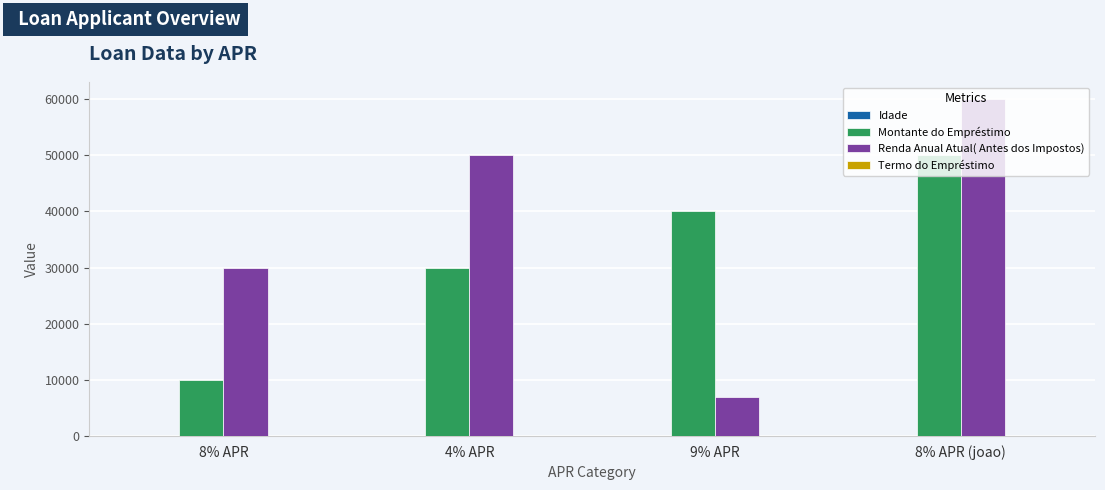

The value of Renda Anual Atual( Antes dos Impostos) at 9% APR is 12463. True or false?

False